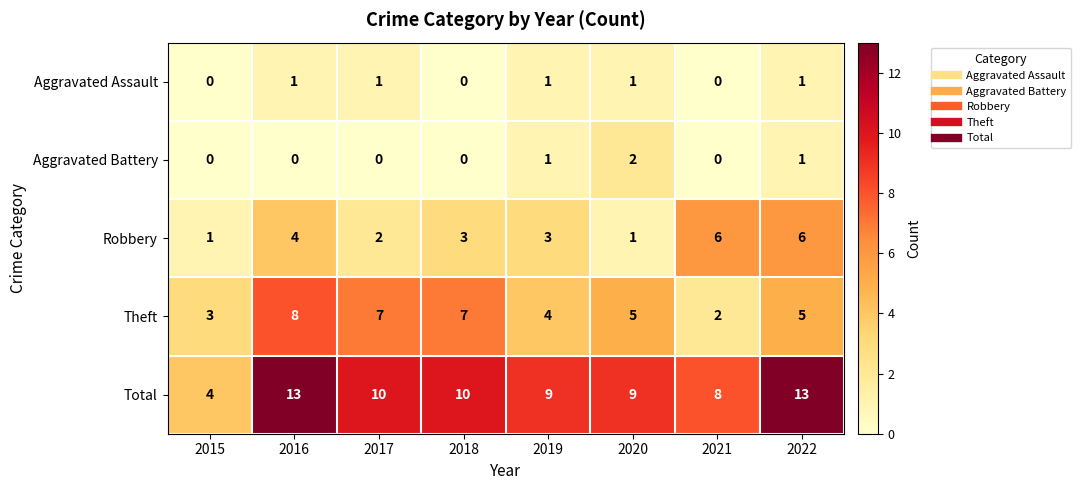

The value of Robbery at 2021 is 6. True or false?

True